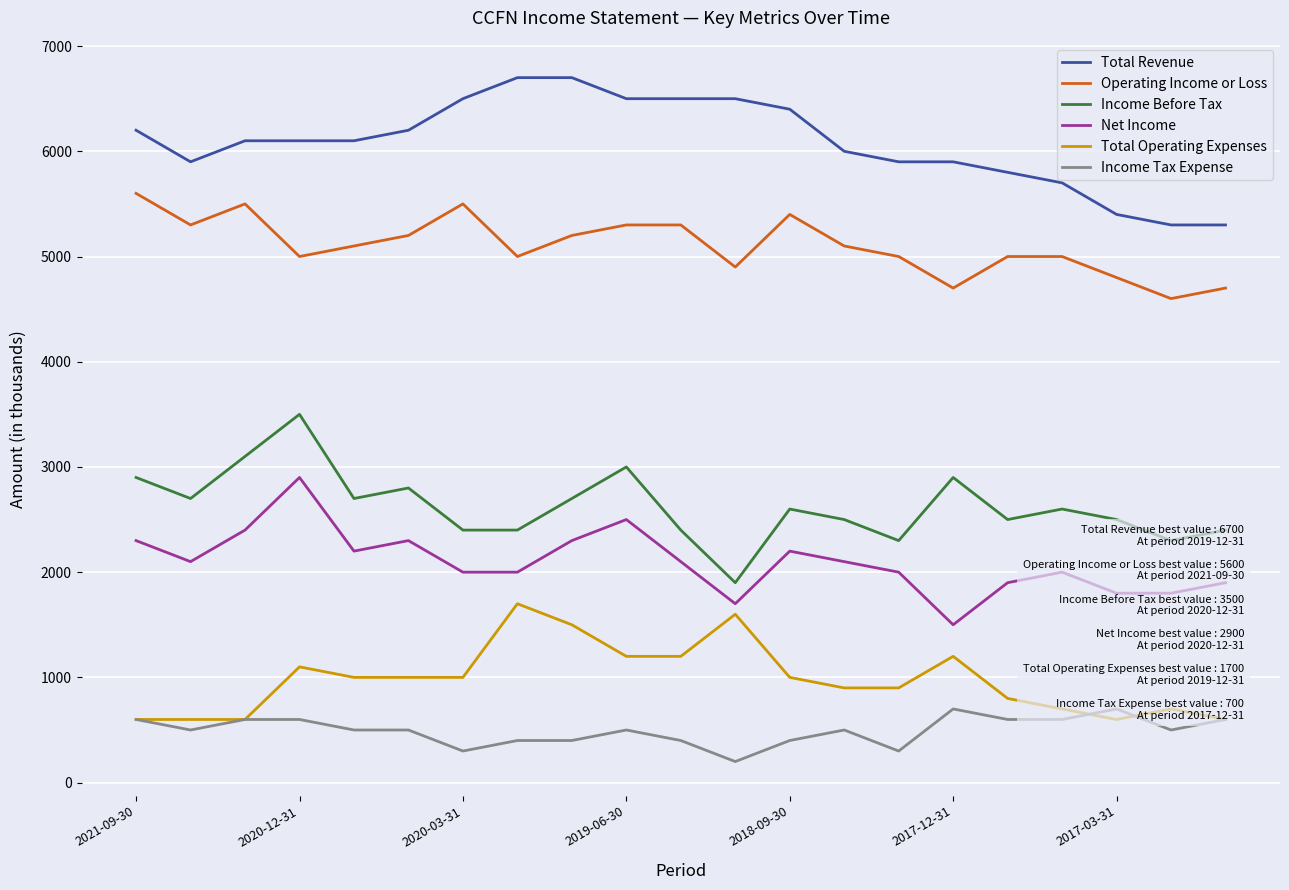

The value of Net Income at 2017-03-31 is 1159. True or false?

False